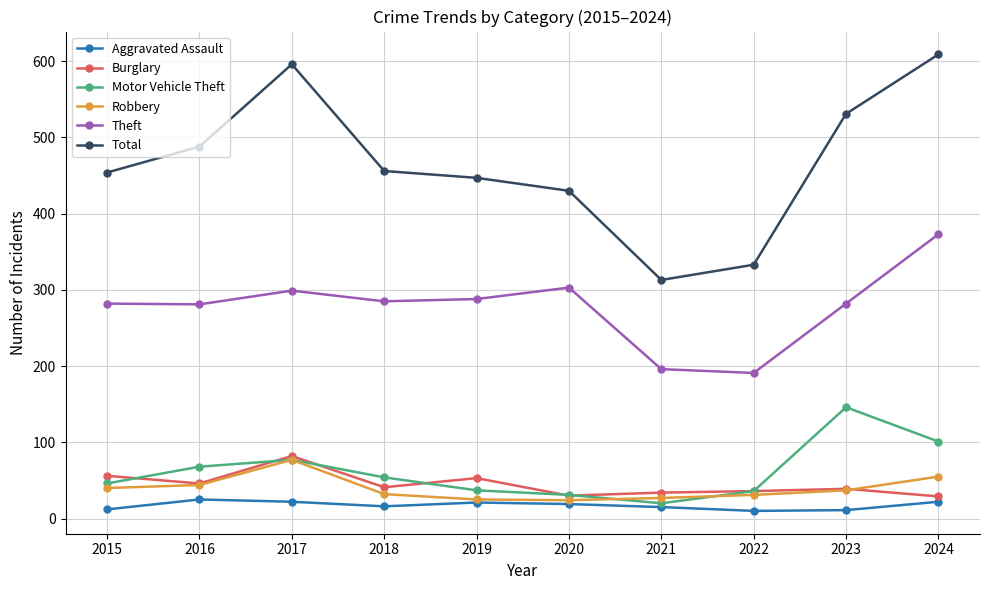

Count the number of categories in the chart.

10